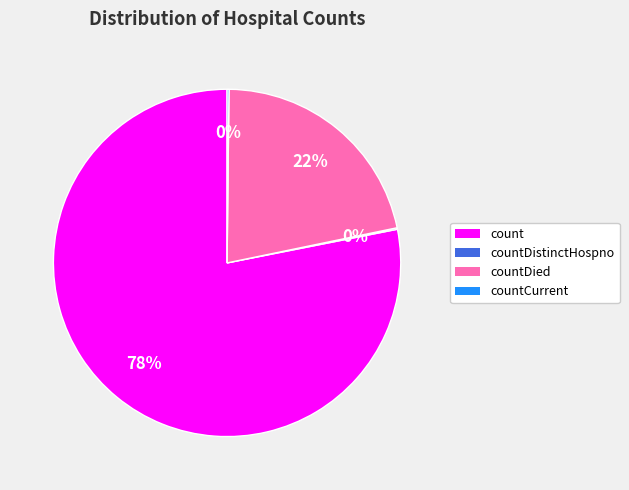

What is the largest slice in the pie chart?

count